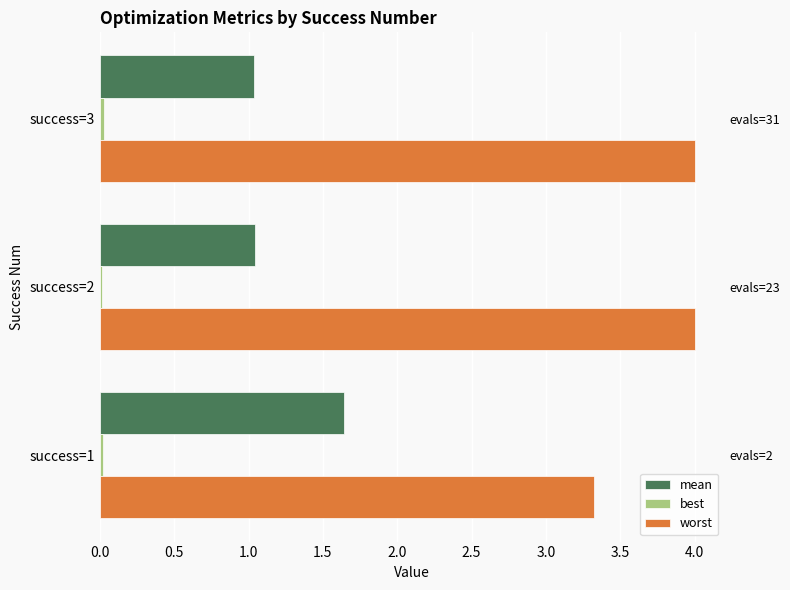

Reading left to right, list all the values displayed in this chart.

mean: 1.6	1.0	1.0
best: 0.0	0.0	0.0
worst: 3.3	4.0	4.0